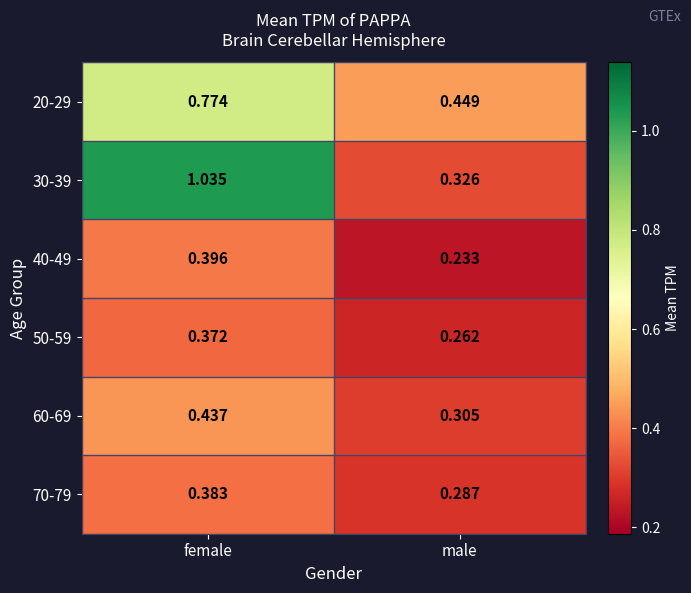

At which label does 40-49 reach its peak?

female